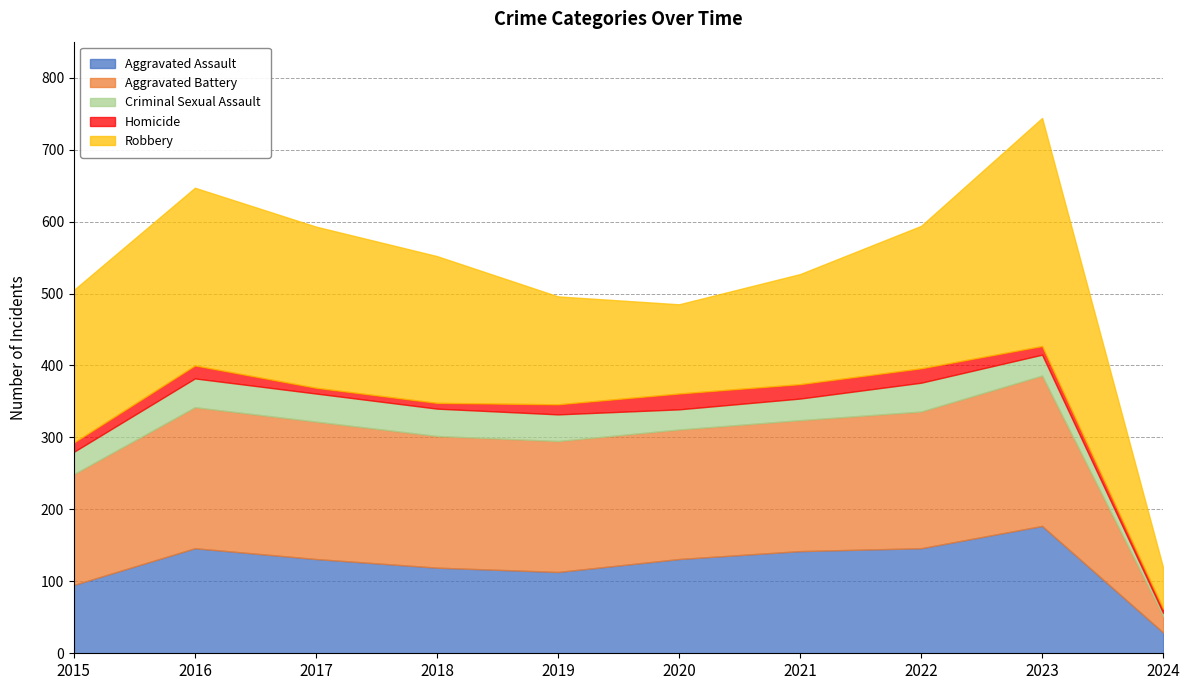

Does the chart display data point markers on the line(s)?

No